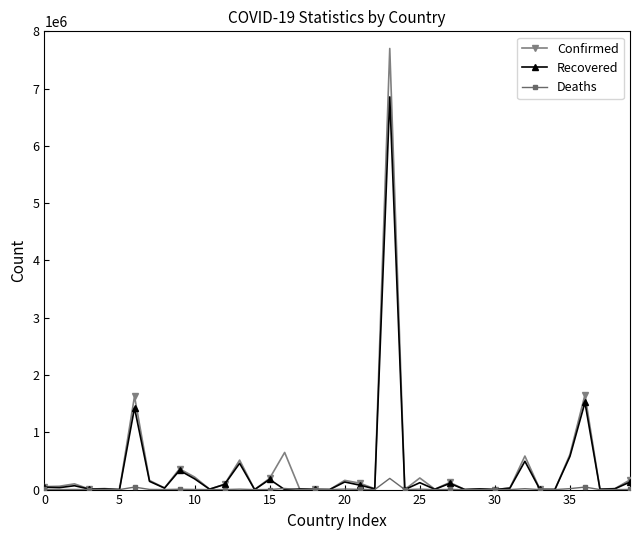

Which series has the largest range (max minus min)?

Confirmed